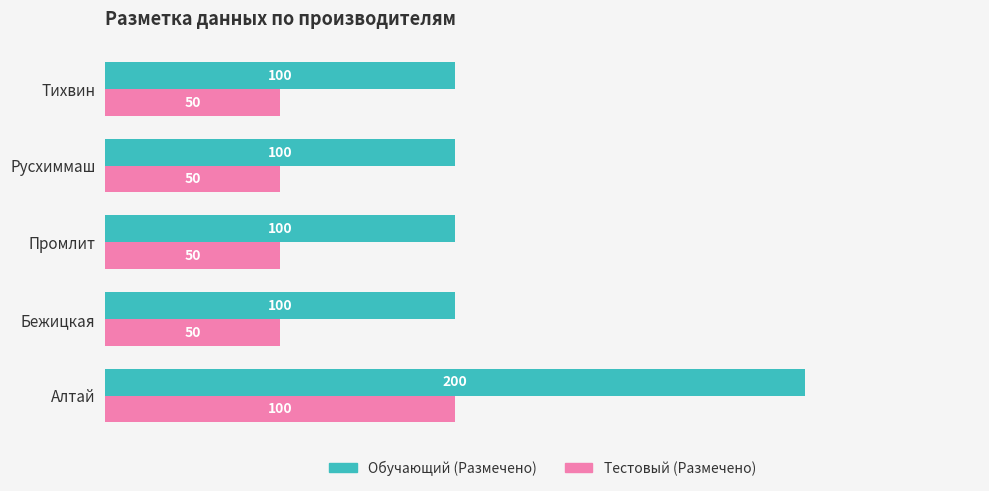

What is the average value of the Тестовый (Размечено) series?

60